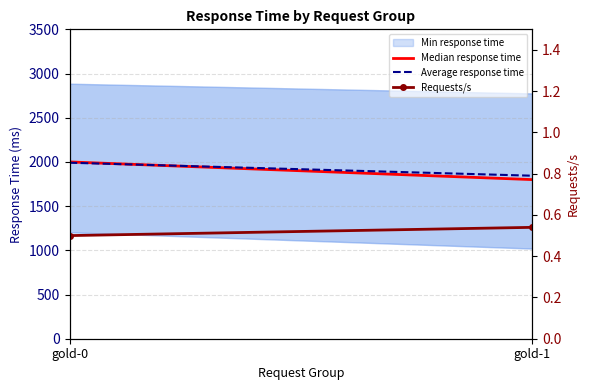

What is the difference between the highest and lowest values at gold-0?

1999.5